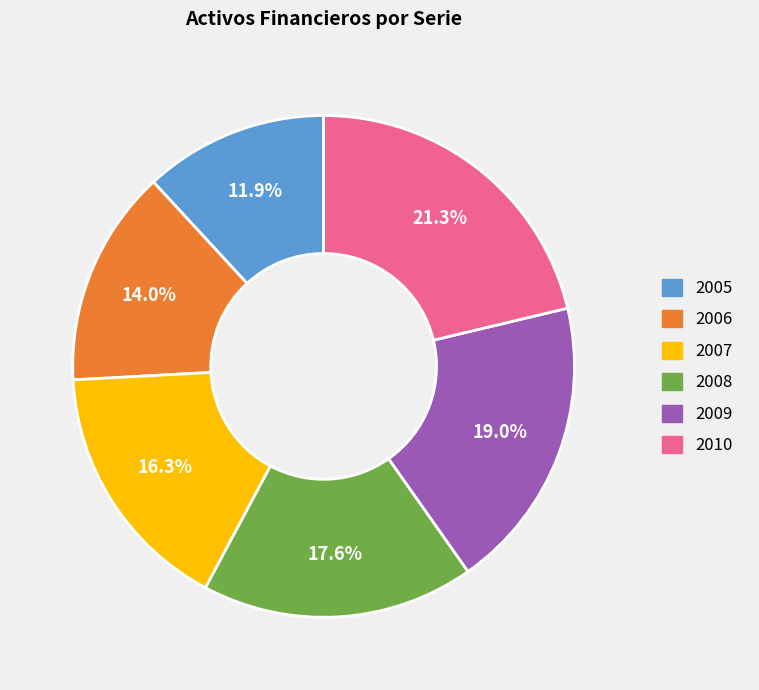

Does 2005 represent more than half of the total?

No